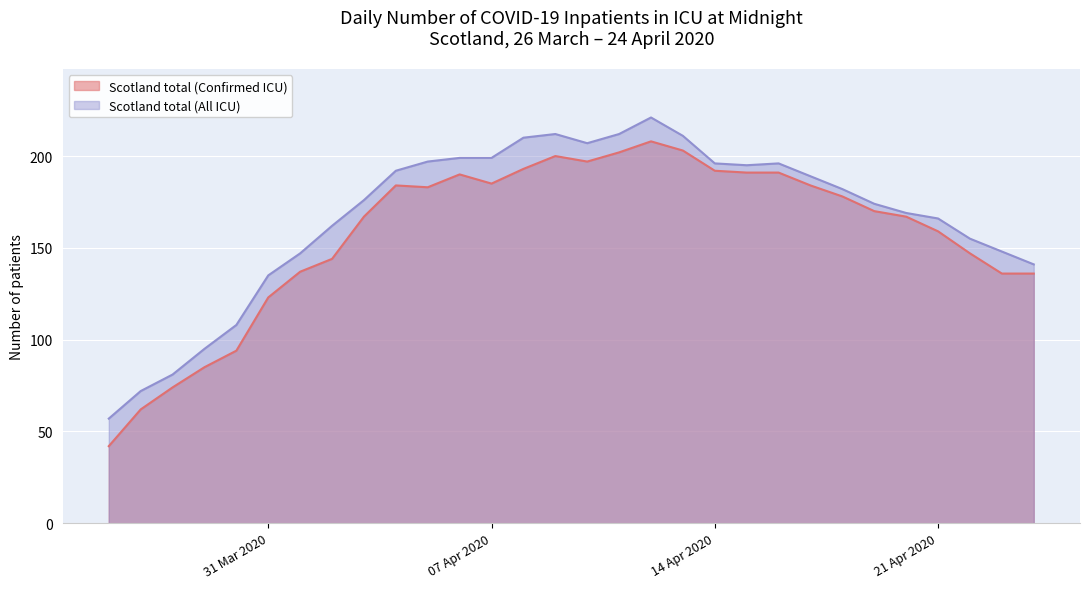

Which series has the widest spread of values?

Scotland total (Confirmed ICU)